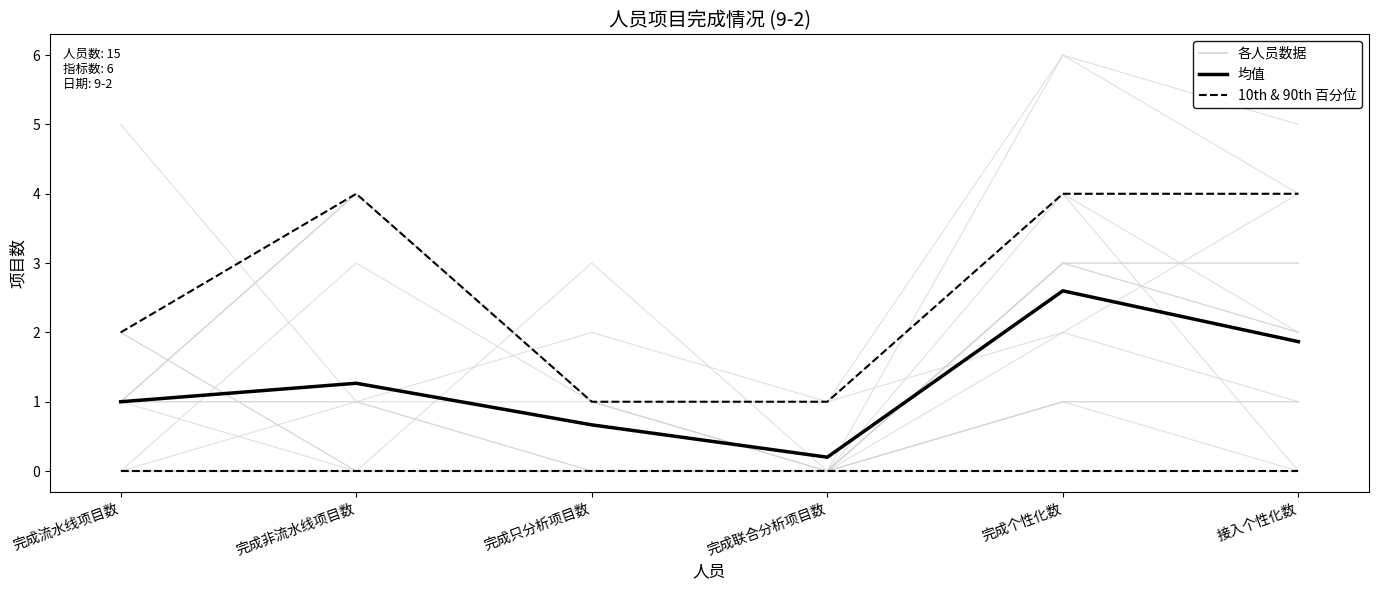

At which label is 各指标均值 closest to 1?

完成流水线项目数